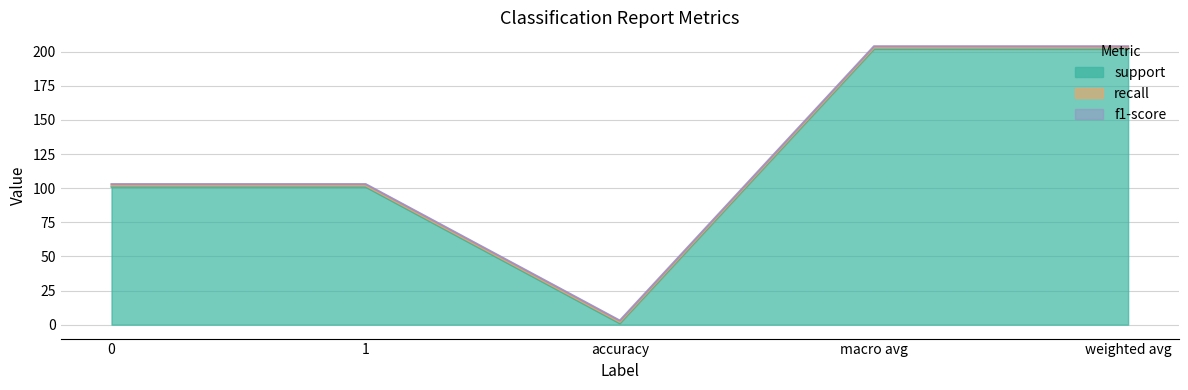

Does the chart have visible grid lines?

Yes